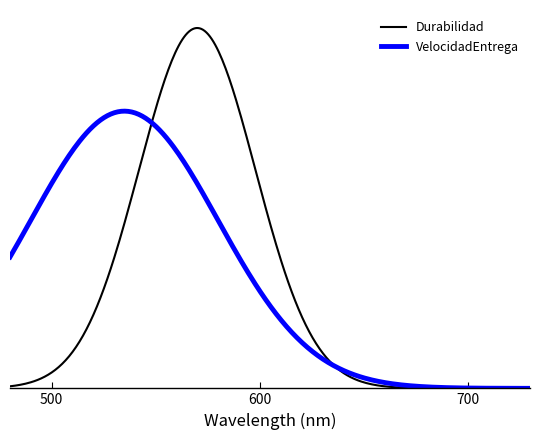

Does the chart have visible grid lines?

No